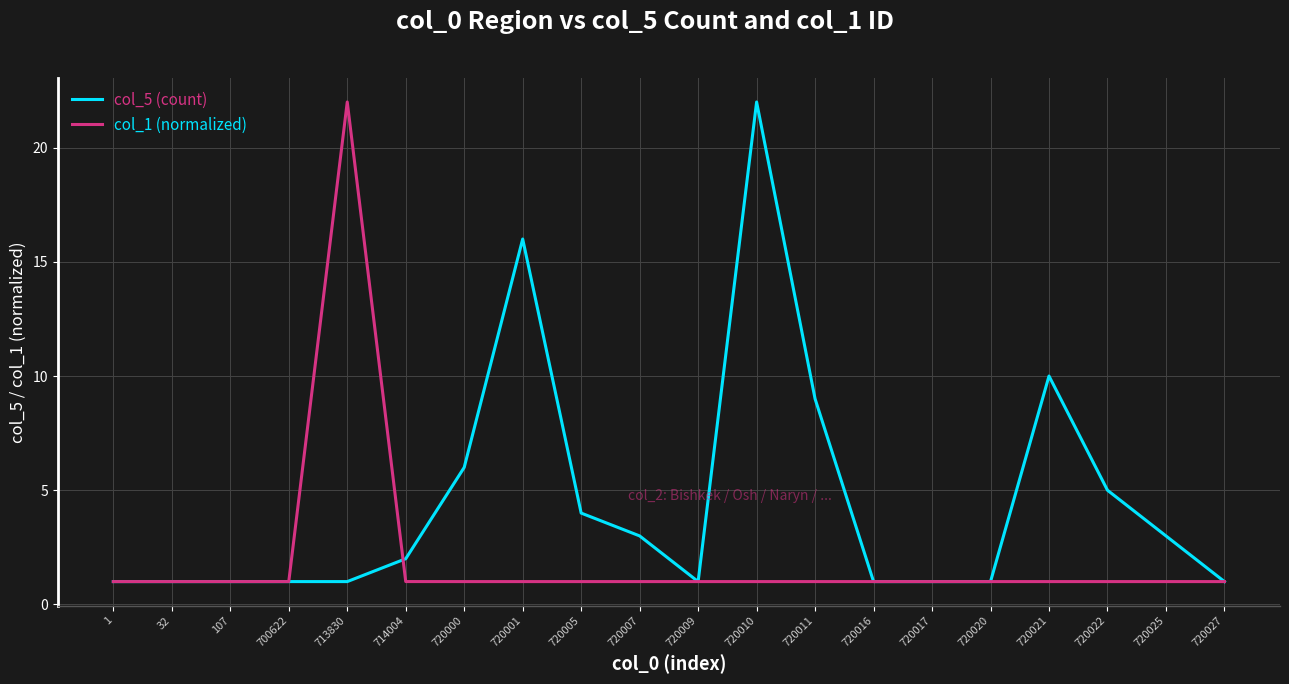

Does the chart display data point markers on the line(s)?

No